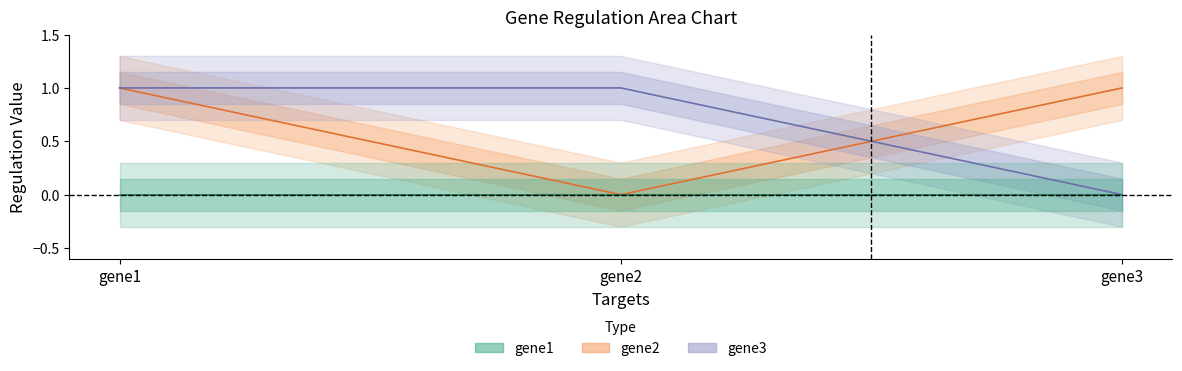

What is the value of the gene3 point at the 1st from the left?

1